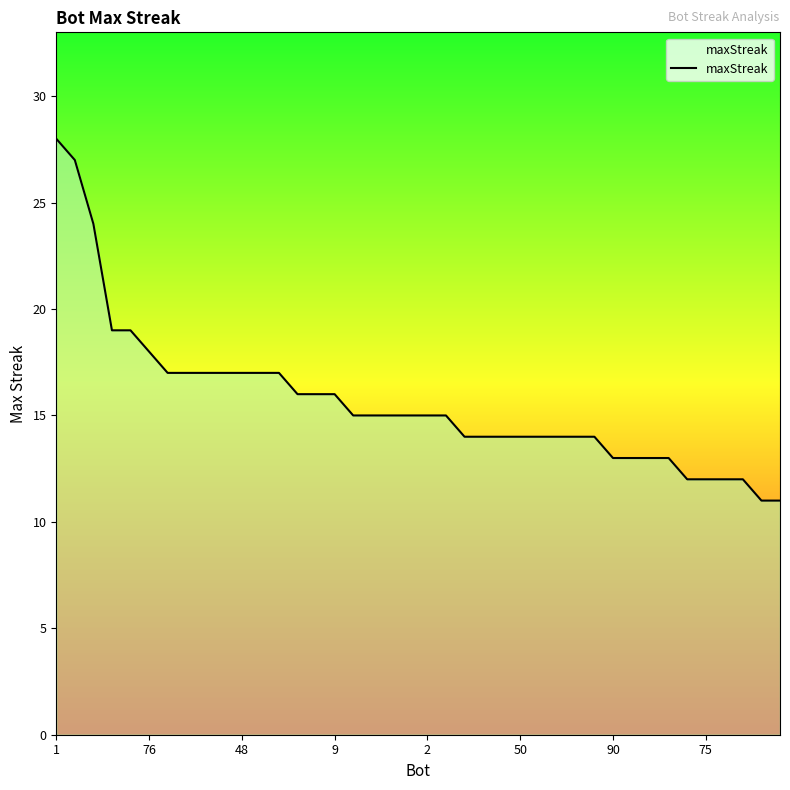

What is the greatest value displayed?

28